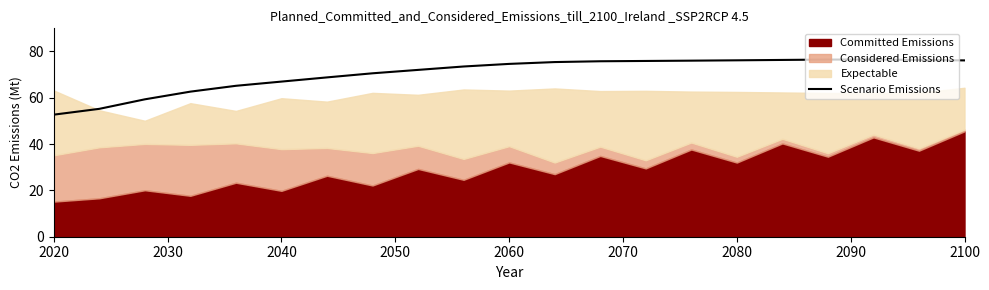

How many points are higher than both their immediate neighbors (excluding endpoints)?

1